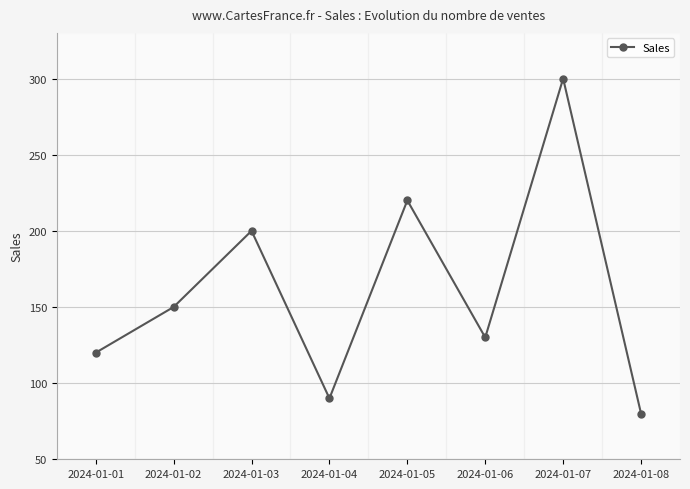

How many interior local peaks (higher than both neighbors) does the data have?

3